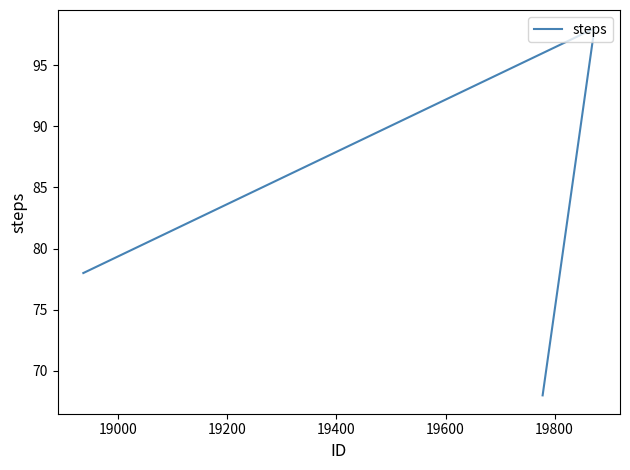

What is the sum of all values?

244